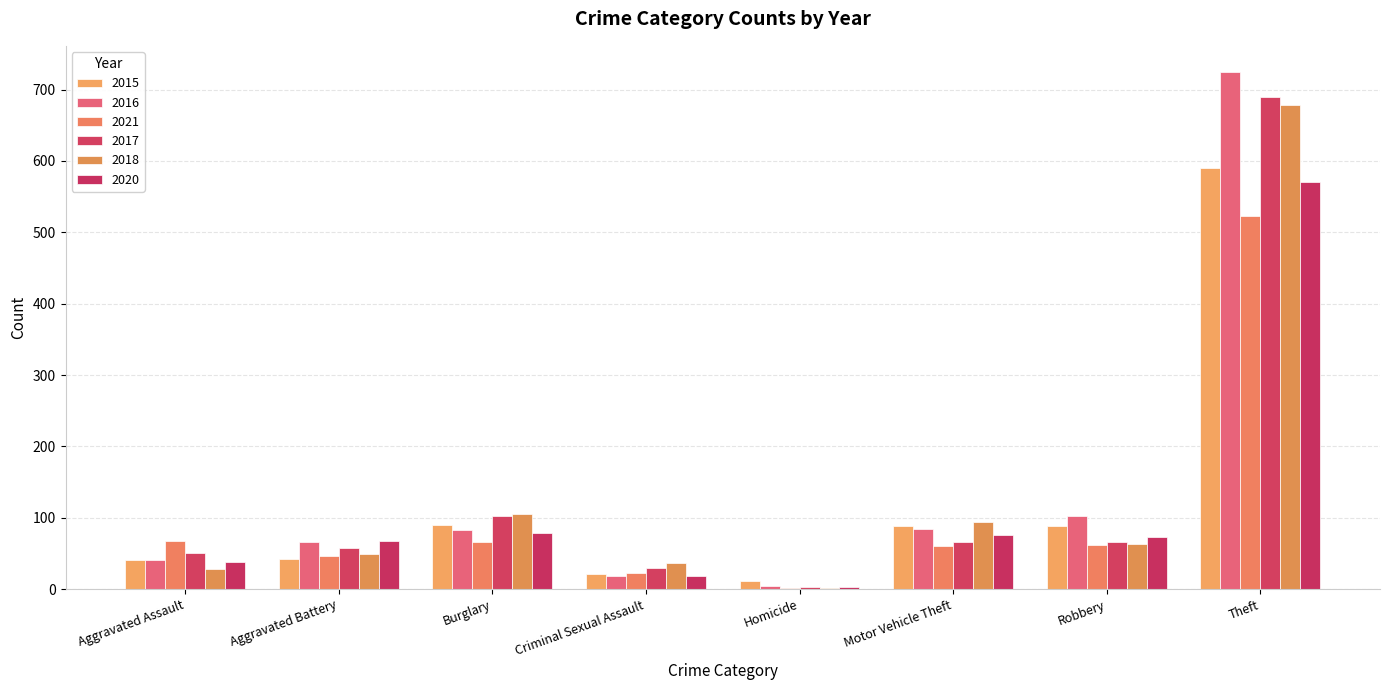

Are the bars horizontal?

No